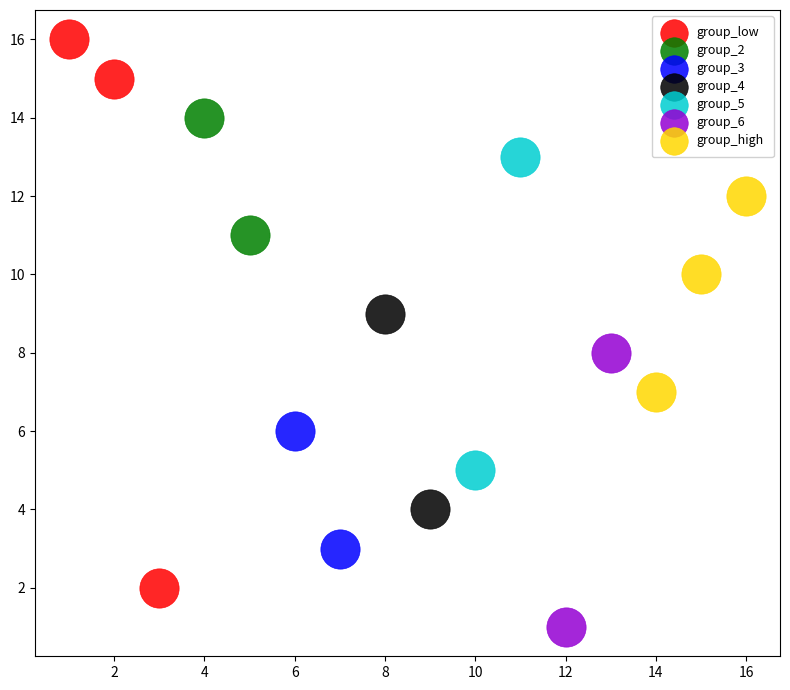

What are all the series names shown in the legend?

group_low, group_2, group_3, group_4, group_5, group_6, group_high